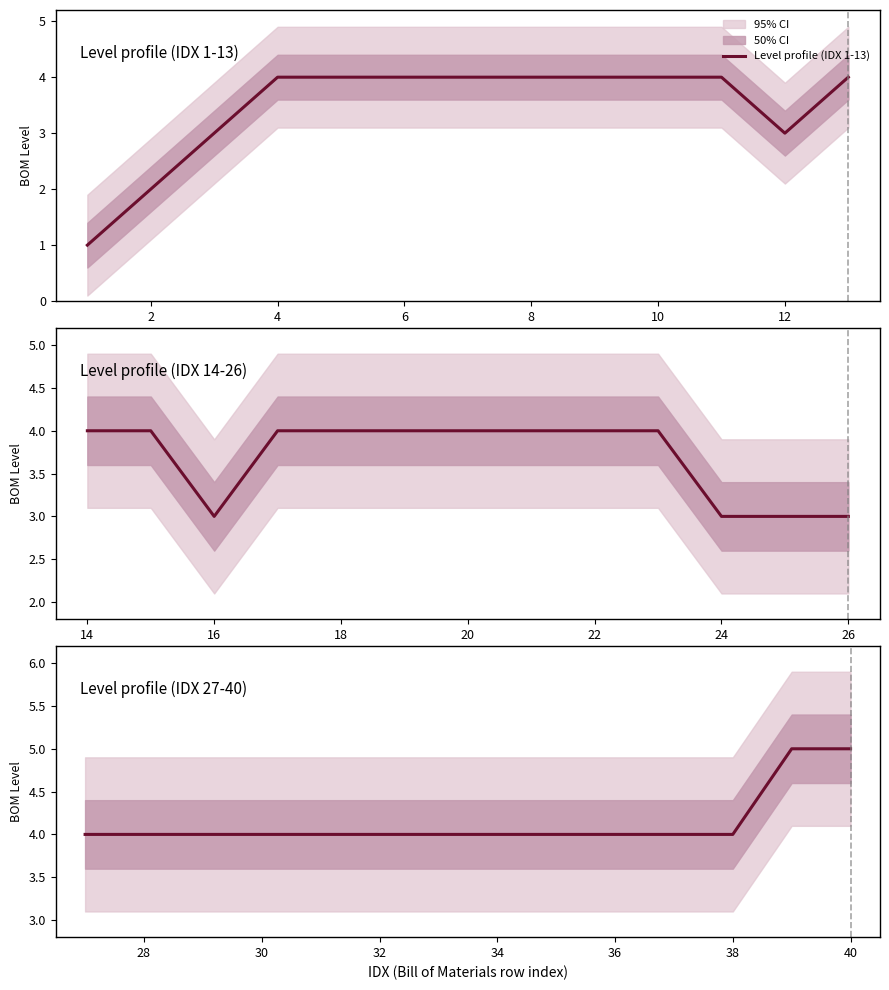

What is the sum of all Level 4 values?

80